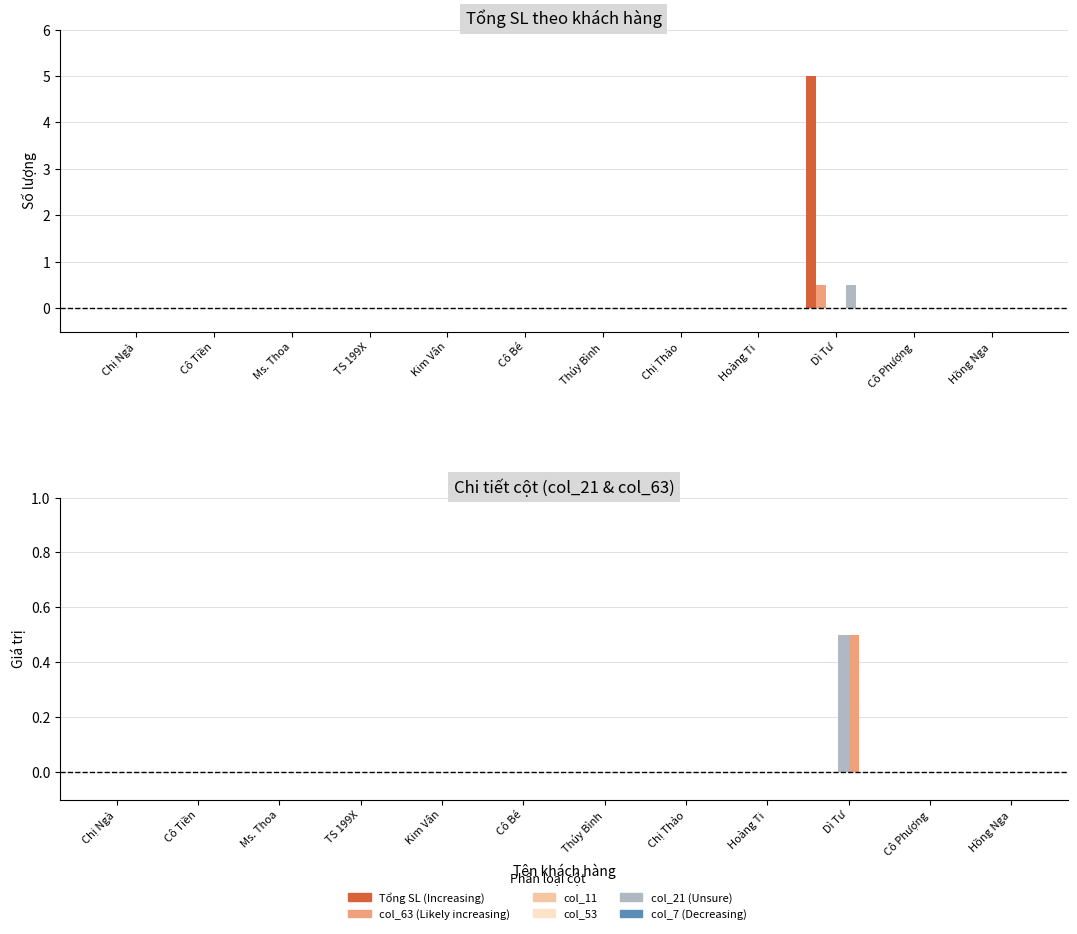

What is the label of the 3rd bar from the right?

Dì Tư